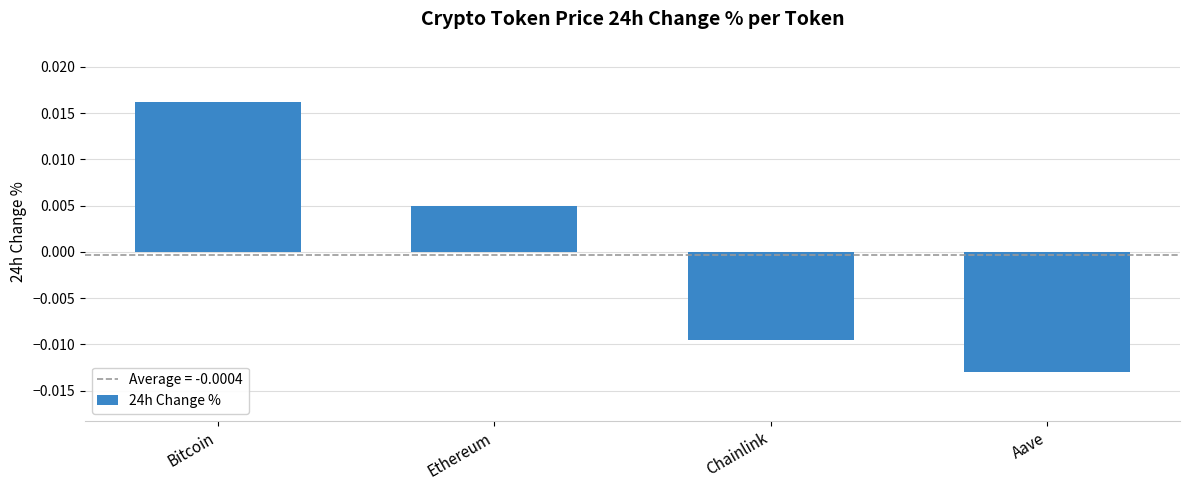

How many values are between 0 and 1?

2